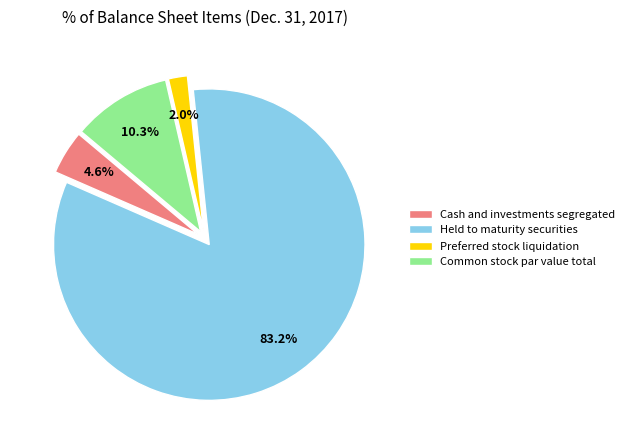

Do Common stock par value total and Held to maturity securities together represent more than half of the pie?

Yes